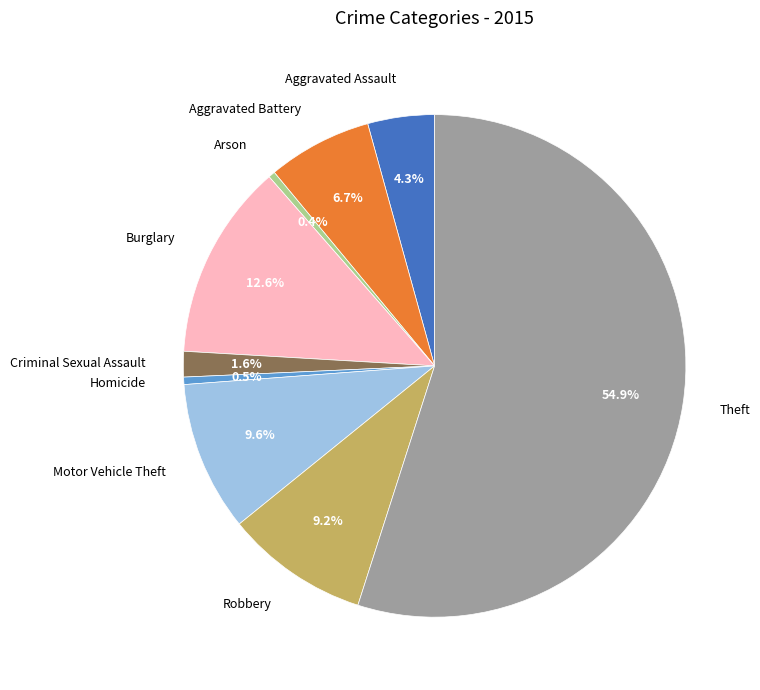

How many segments does this pie chart have?

9